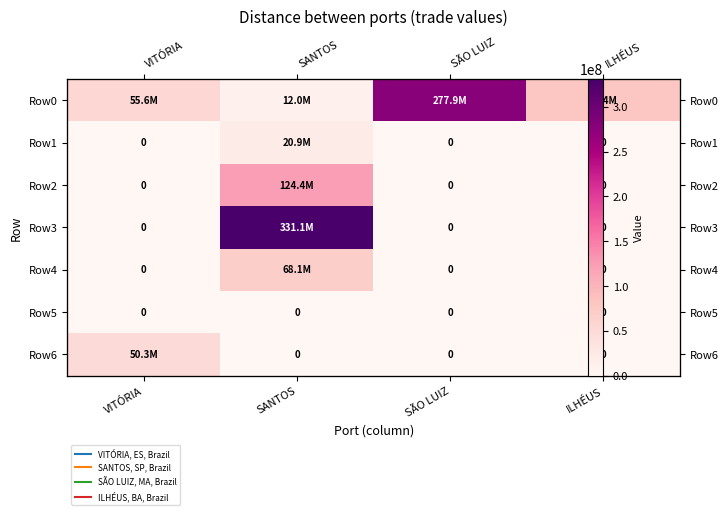

The Row0 series shows 131449055.4 at ILHÉUS. True or false?

False